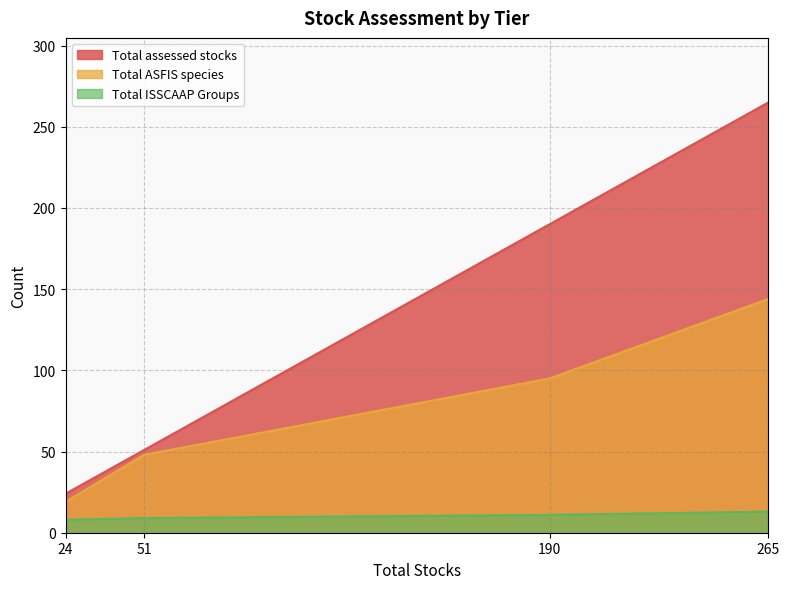

How many lines are shown in the chart?

3